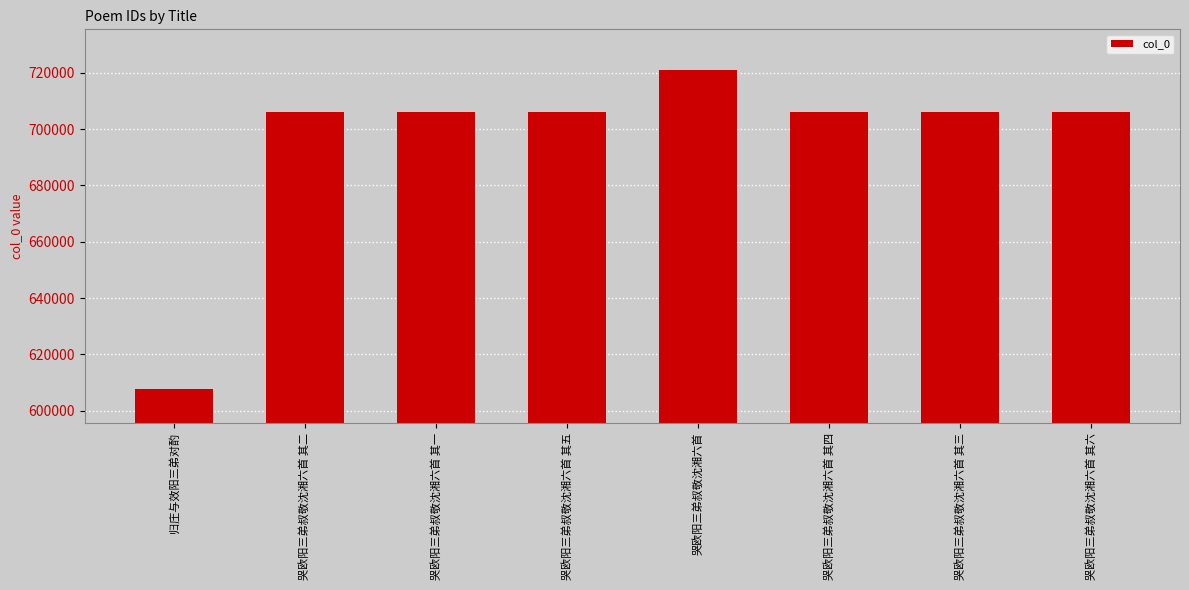

At which label does the data first exceed 706213?

哭欧阳三弟叔敬沈湘六首 其五